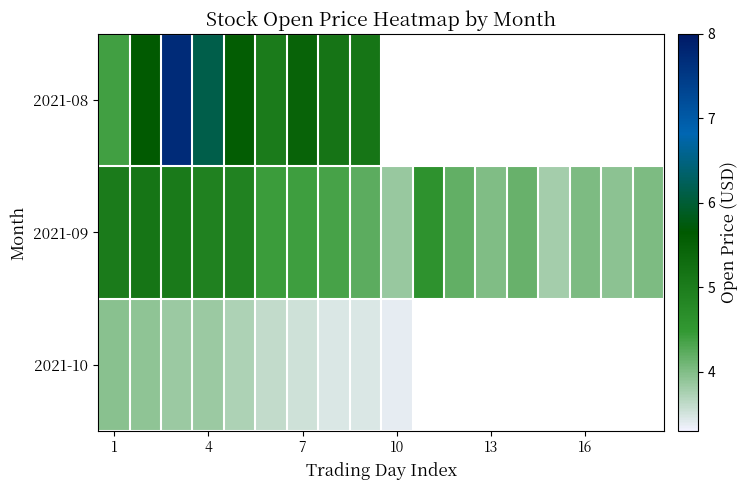

Which series has the widest spread of values?

2021-08